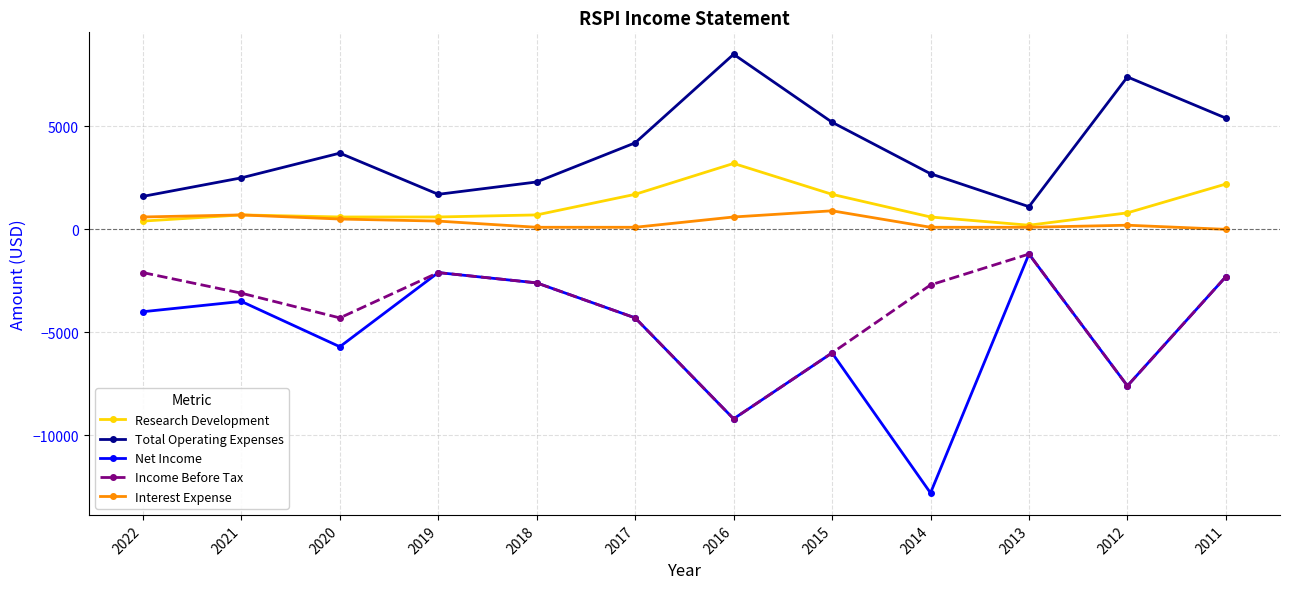

Does the chart have visible grid lines?

Yes